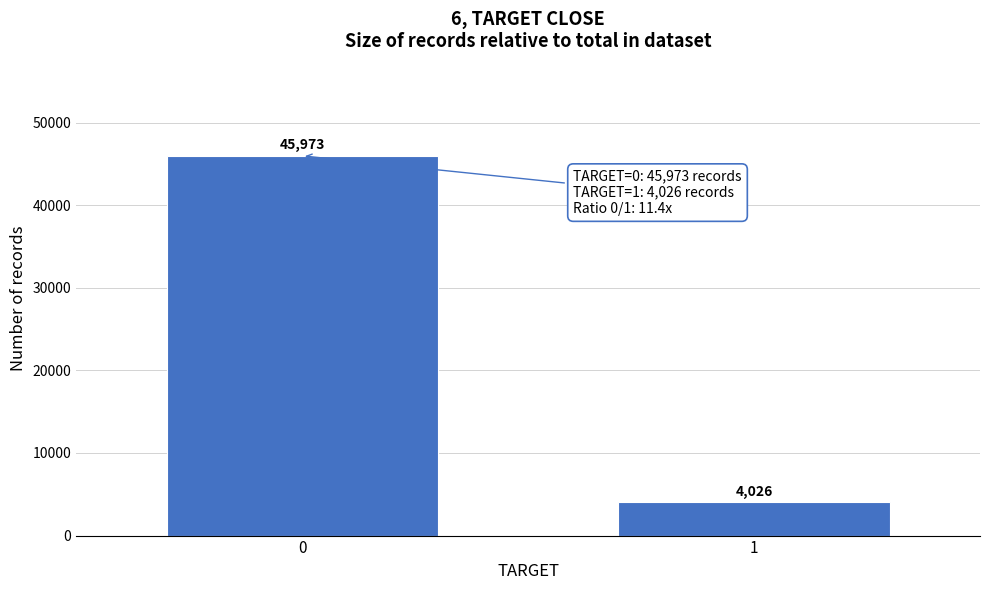

Reading left to right, list all the values displayed in this chart.

45973	4026